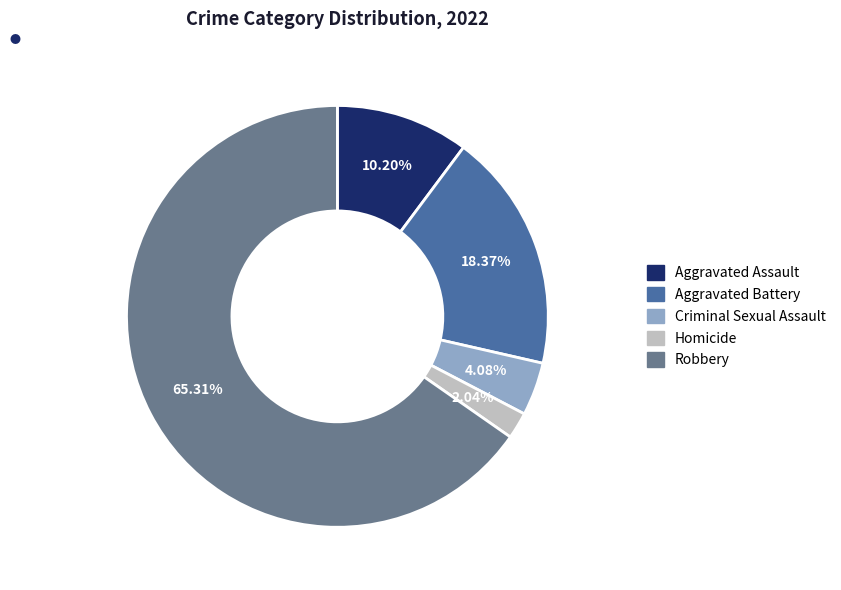

What is the ratio of the value at Aggravated Assault to the value at Criminal Sexual Assault?

2.5